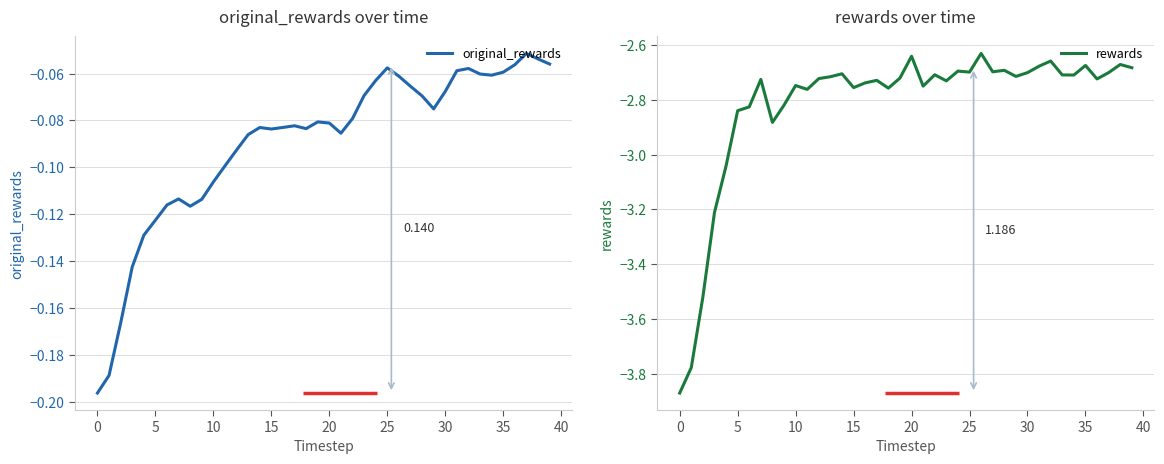

What is the sum of all original_rewards values?

-3.6